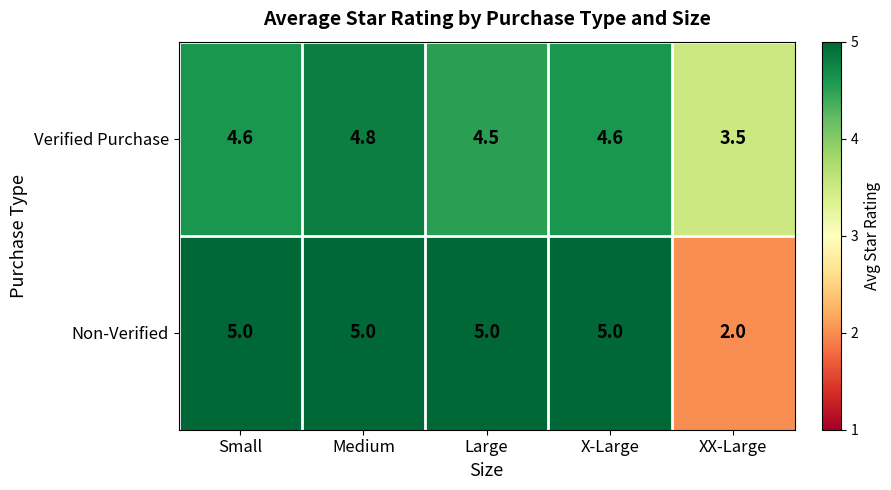

What is the difference between the maximum and second lowest values in the Verified Purchase series?

0.3